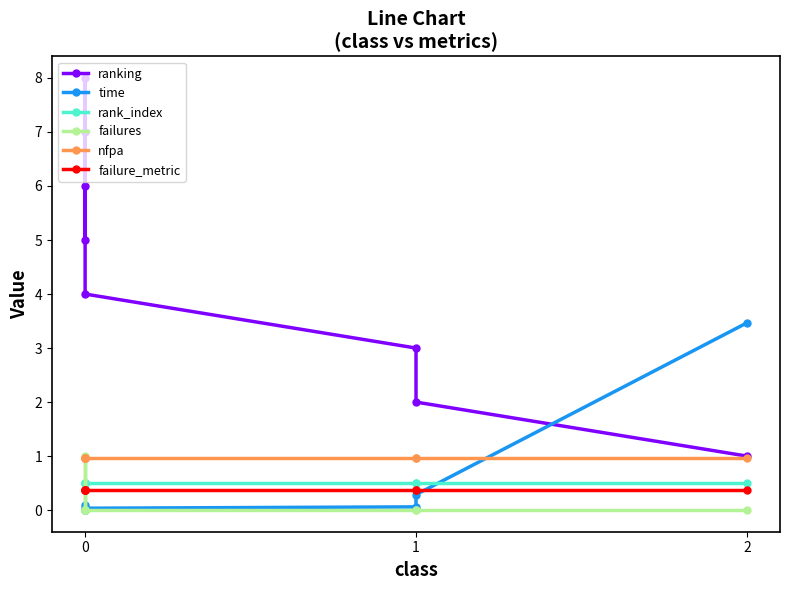

What is the value of the failure_metric point at the 3rd from the left?

0.4